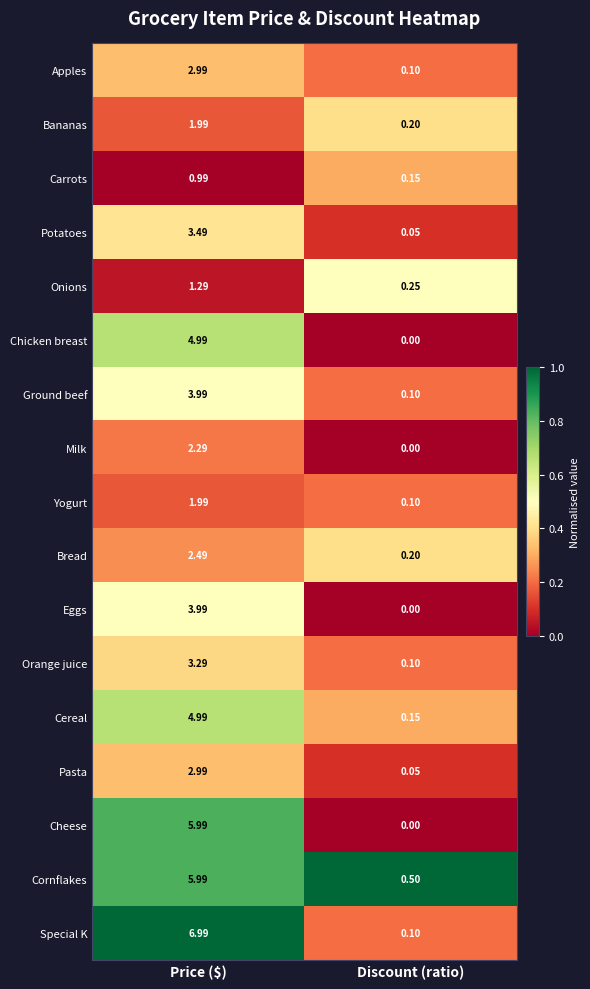

Which series has the widest spread of values?

Special K